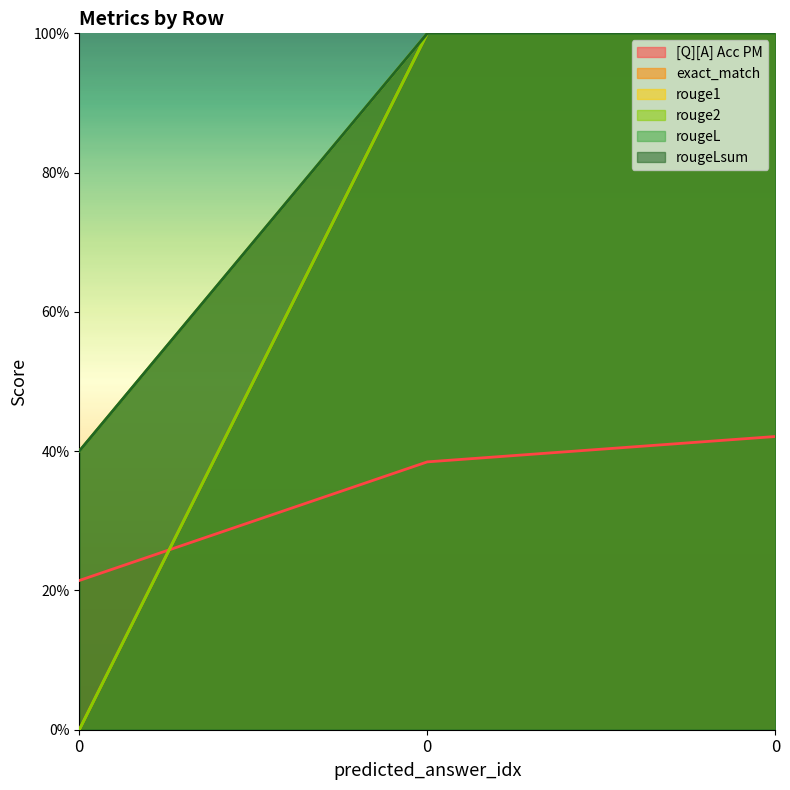

What is the highest value of the rouge1 series?

1.0